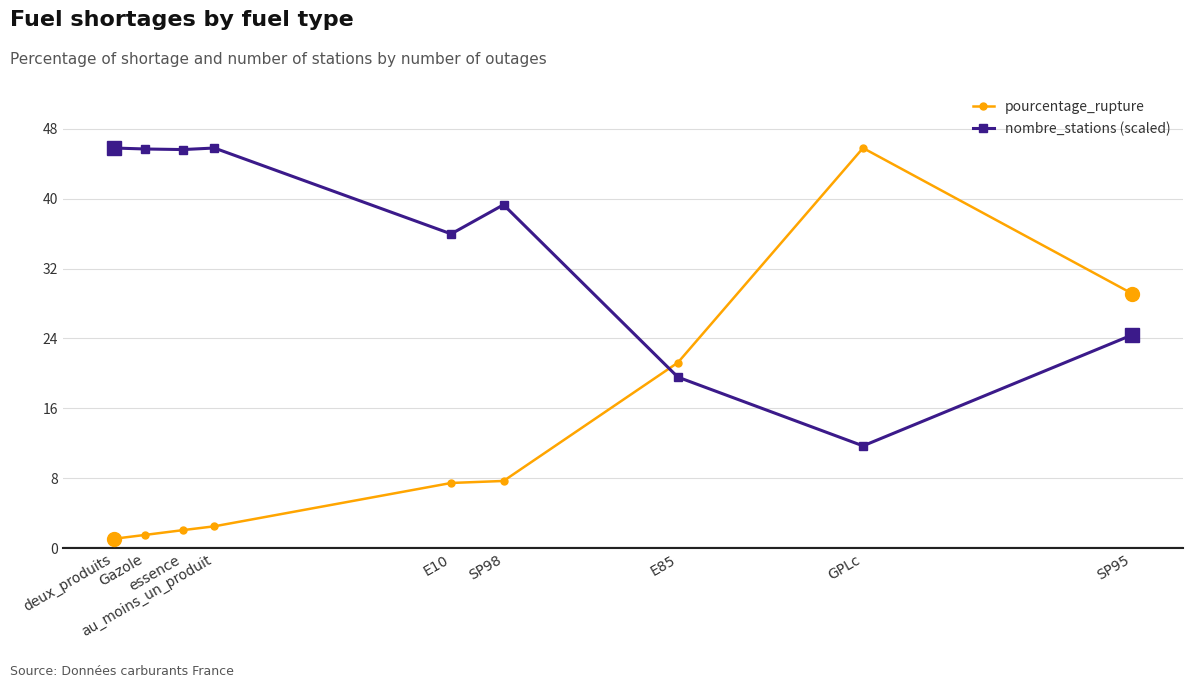

How many values in the pourcentage_rupture series are below 7?

4